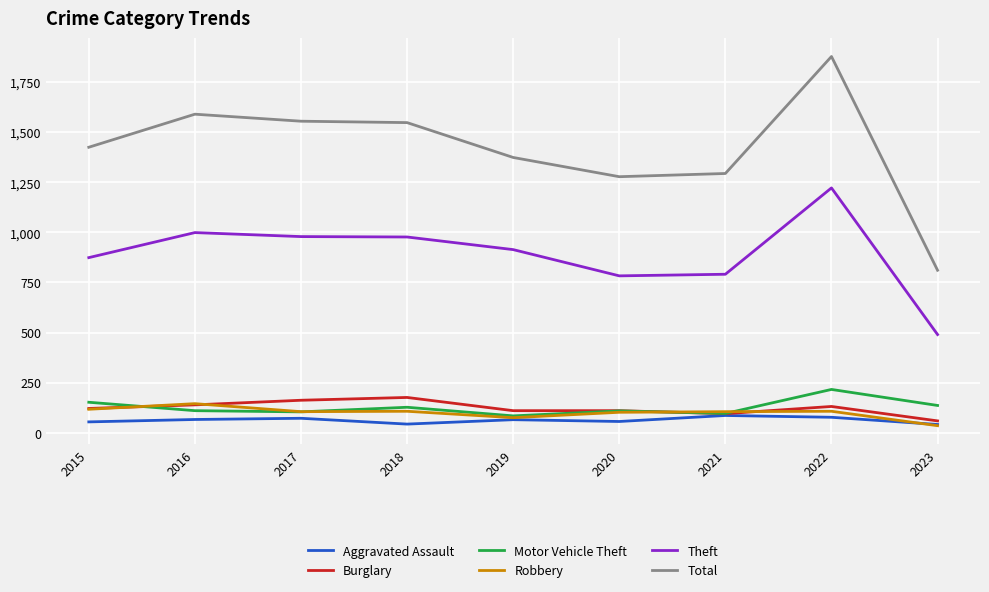

At how many categories does at least one series exceed 261?

9